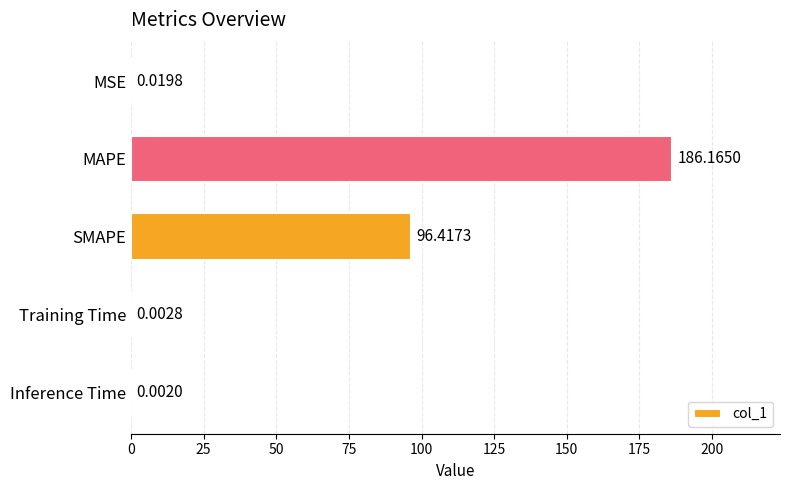

What is the greatest value displayed?

186.2